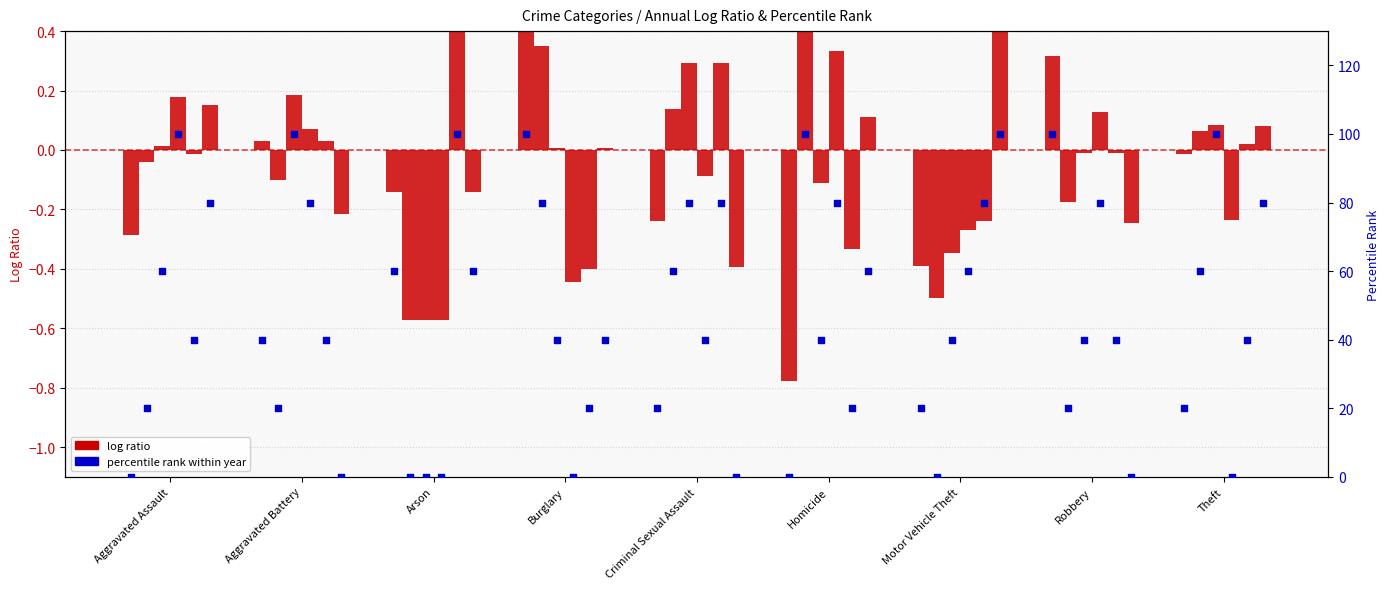

What is the total value across all series at Robbery?

100.3